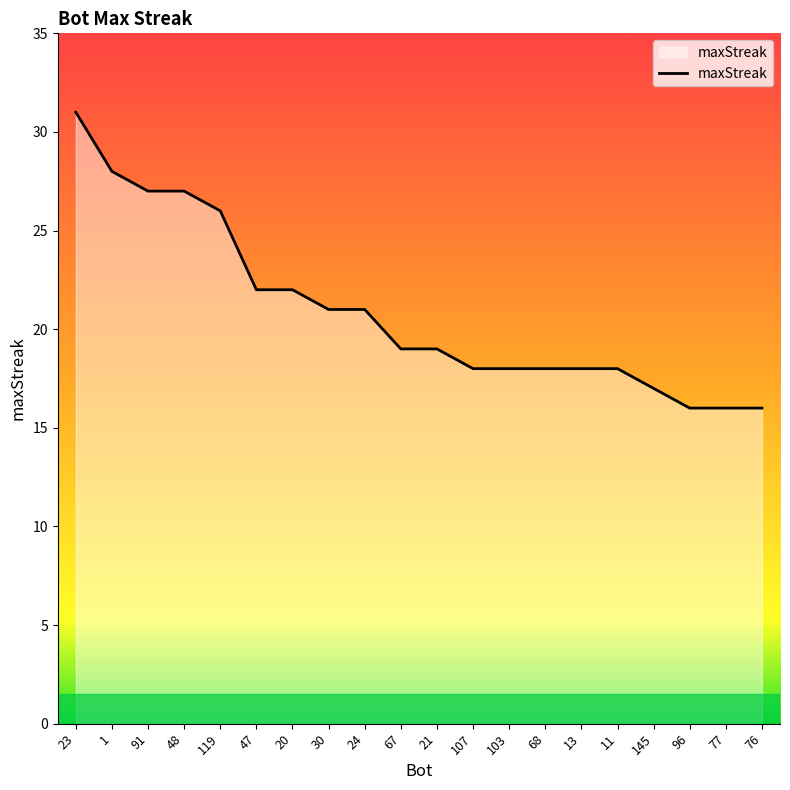

Reading right to left, transcribe all the data shown in this chart.

76=16	77=16	96=16	145=17	11=18	13=18	68=18	103=18	107=18	21=19	67=19	24=21	30=21	20=22	47=22	119=26	48=27	91=27	1=28	23=31